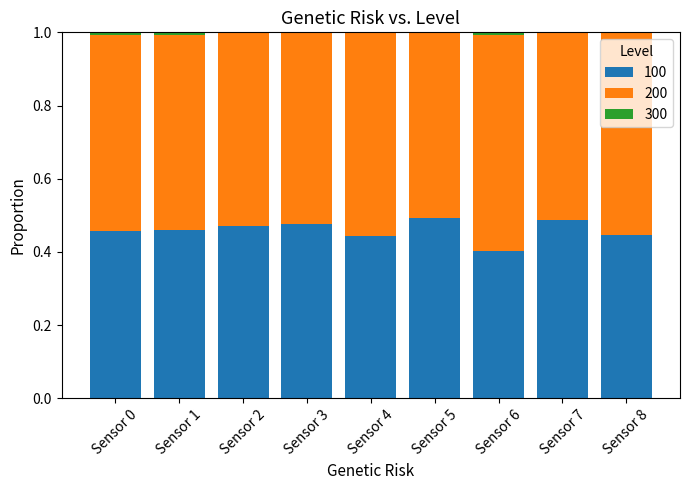

What is the sum of all 100 values?

4.1